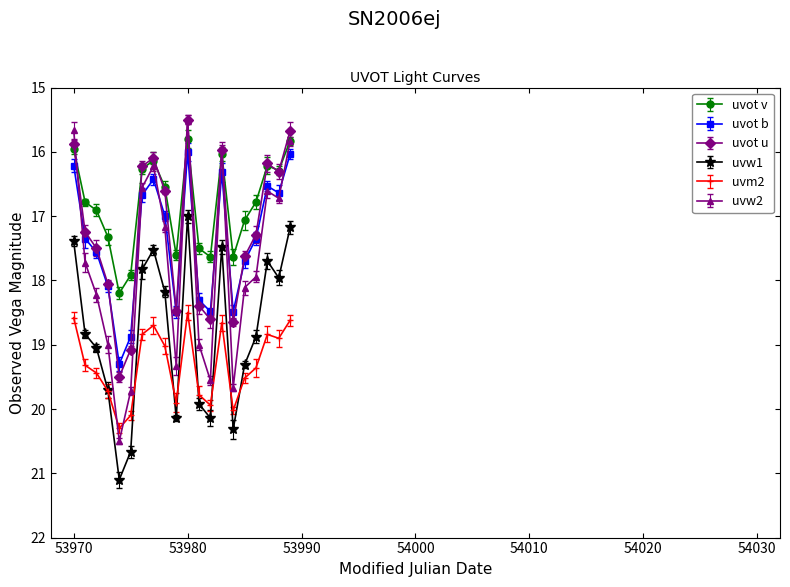

How many times do uvm2 and uvw2 cross each other?

2